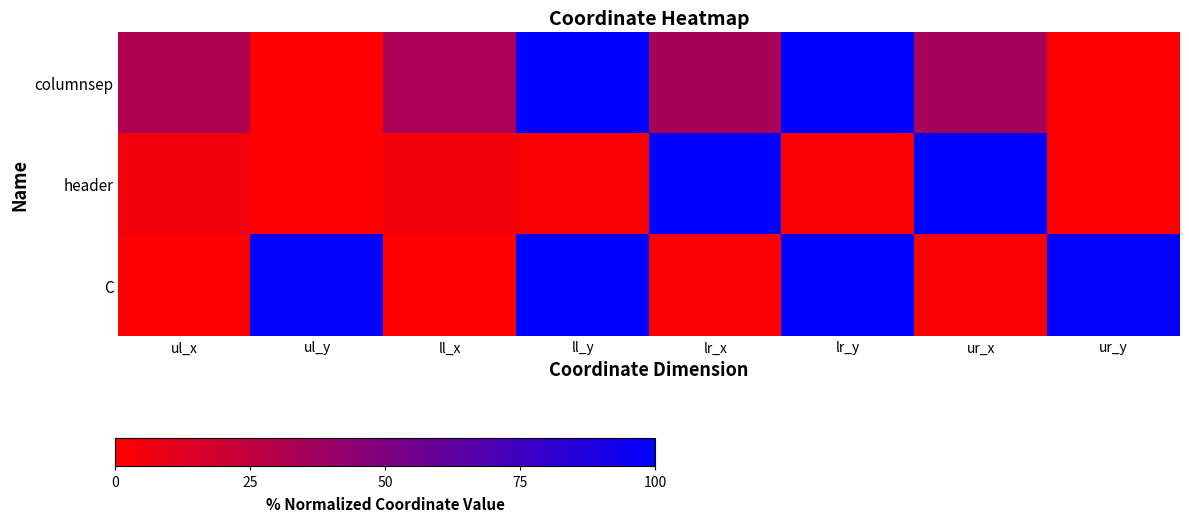

List the series in order of their peak value, lowest first.

header, C, columnsep